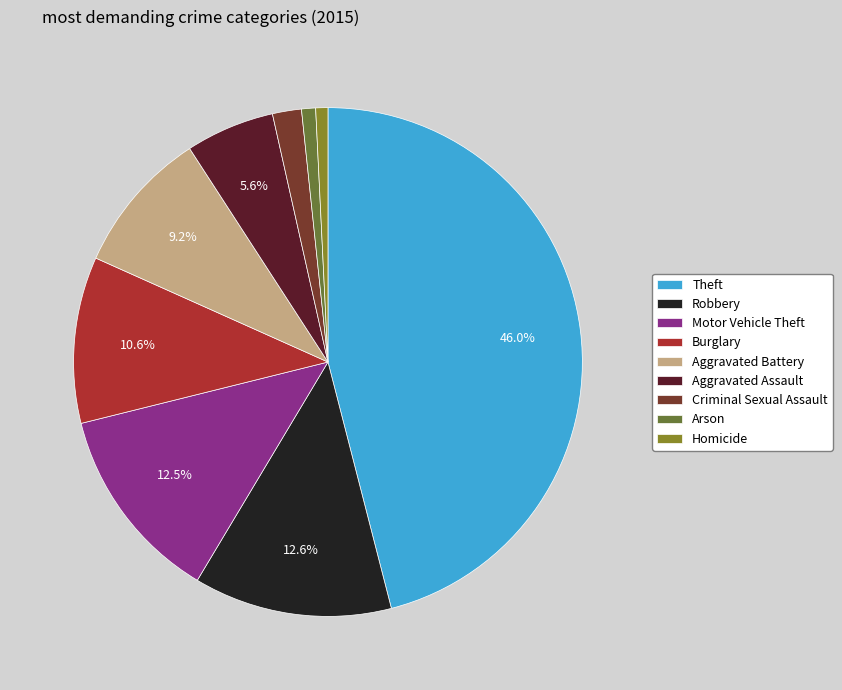

The Burglary slice represents 1% of the pie. True or false?

False